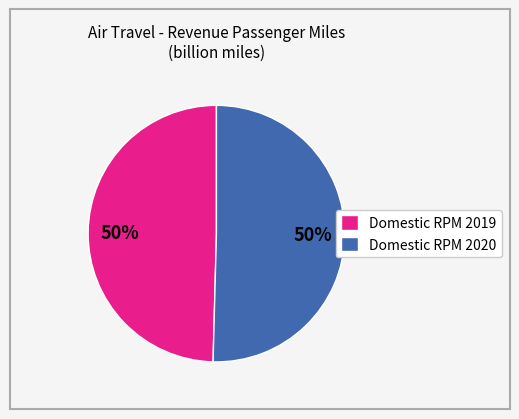

What percentage is the Domestic RPM 2019 slice, to the nearest percent?

50%